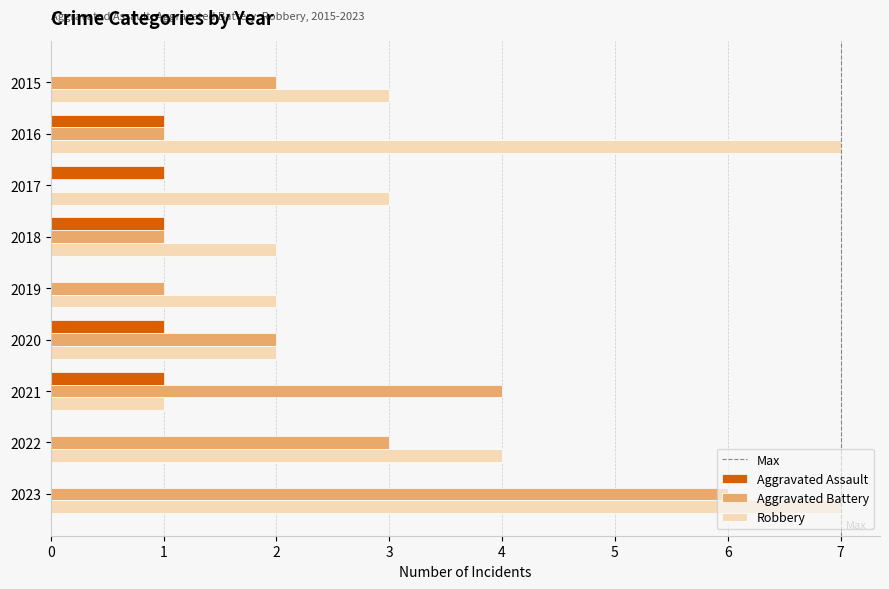

How many distinct data groups are displayed?

3